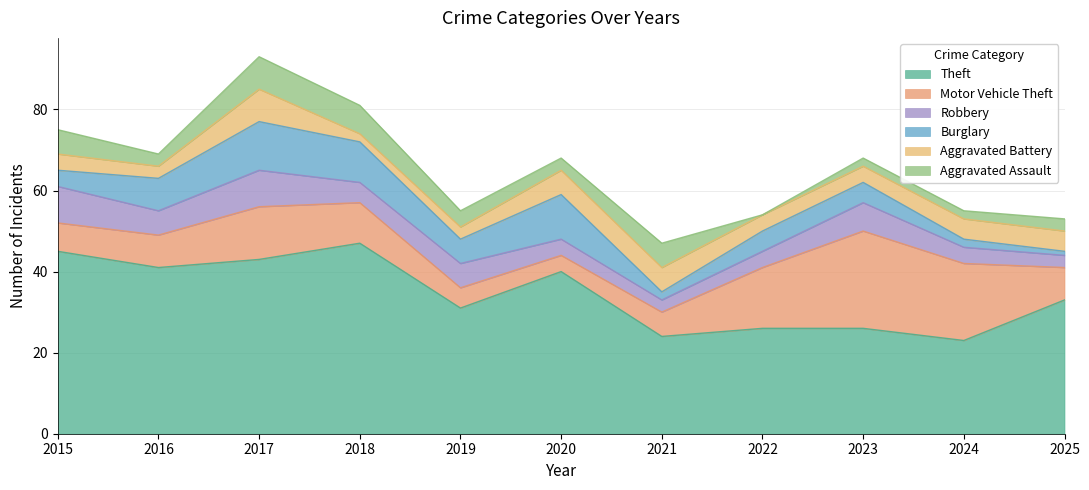

Which series ends up on top after the final intersection of Motor Vehicle Theft and Burglary?

Motor Vehicle Theft